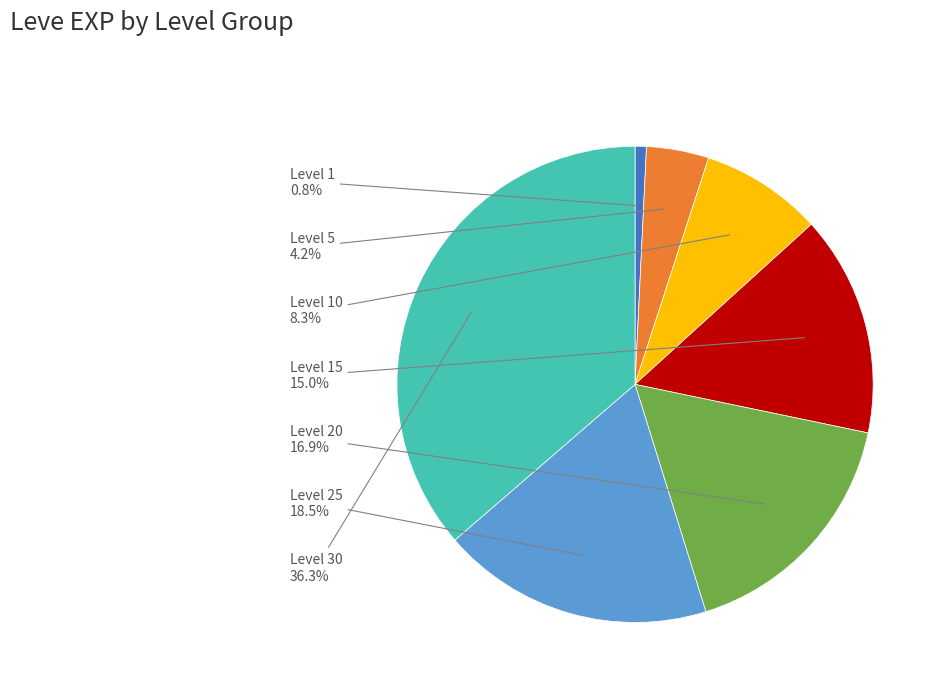

Does any single category account for the majority?

No